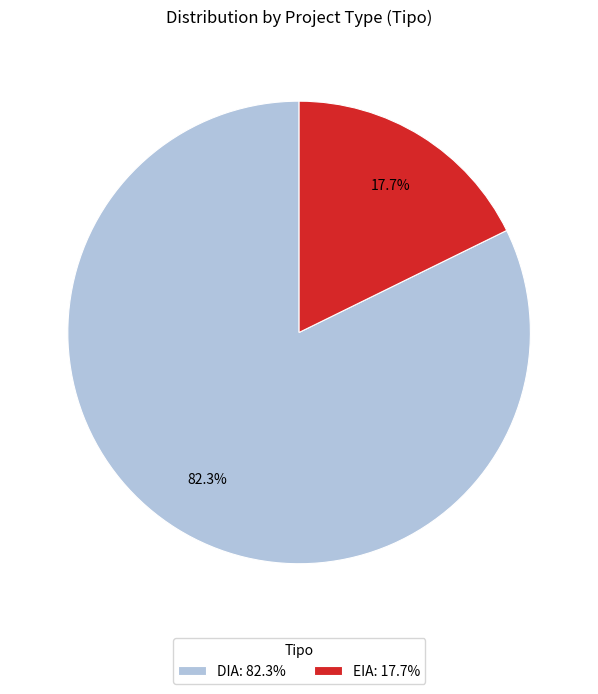

How many slices are in this pie chart?

2